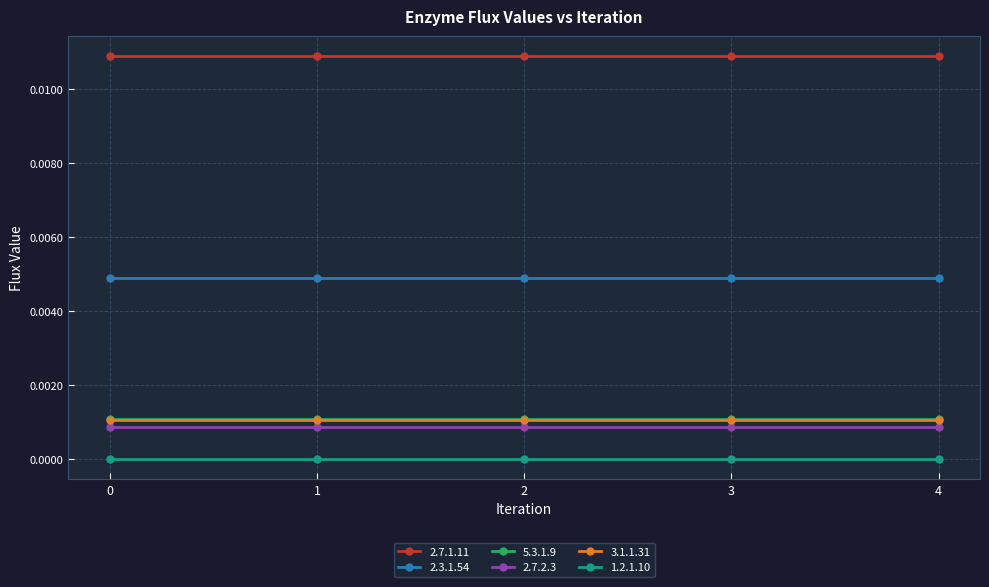

True or false: 5.3.1.9 has more than 2 interior local peaks.

False